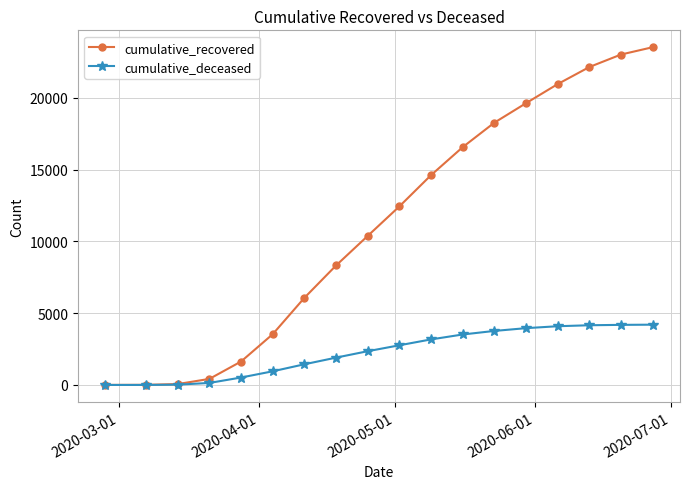

What is the greatest value displayed?

23536